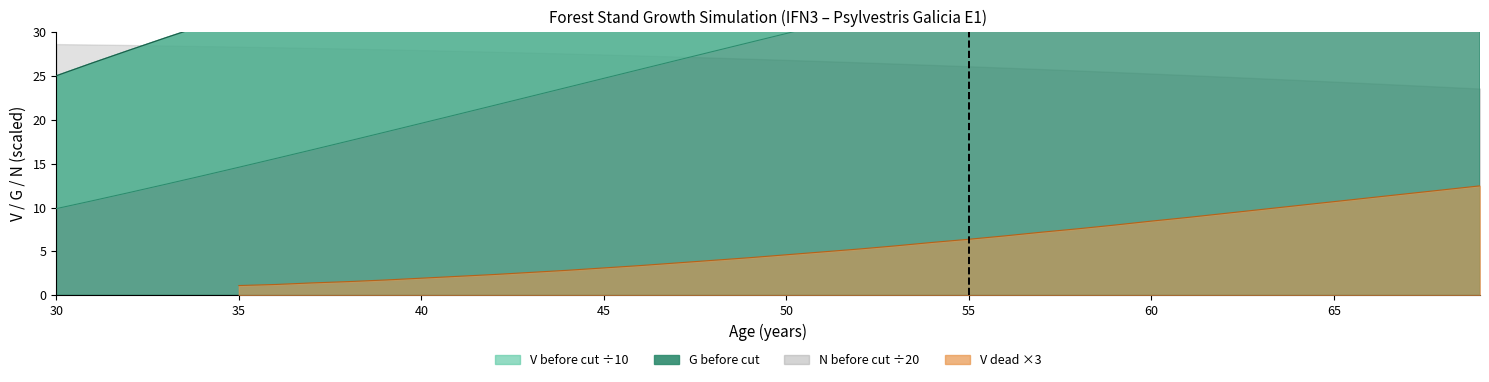

What value does the V_before series have at 46?

25.8